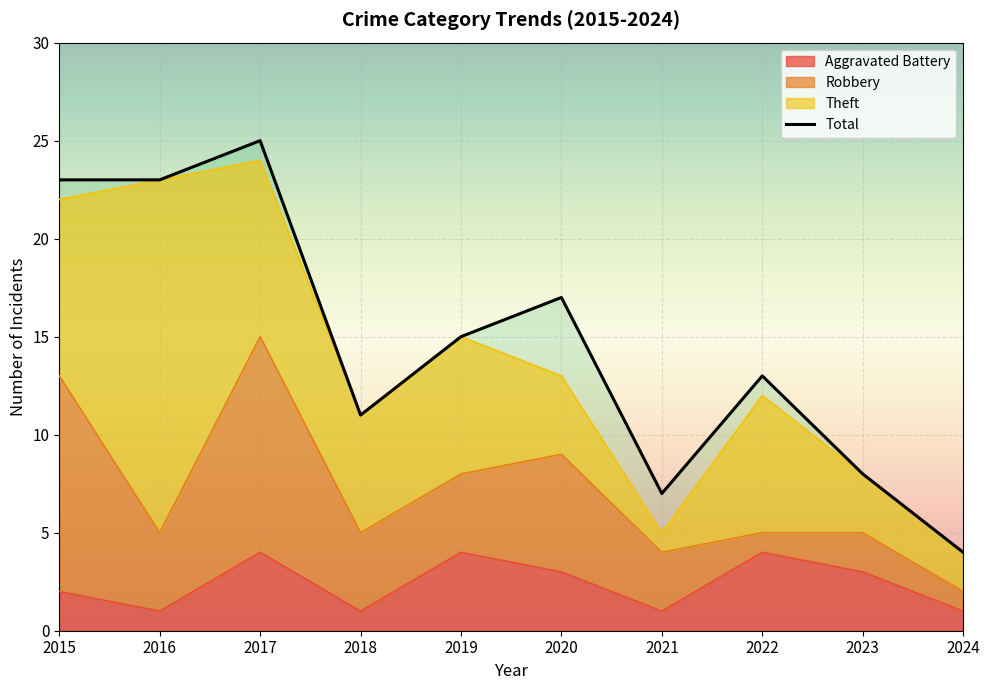

At which category does Total reach its first local valley?

2018